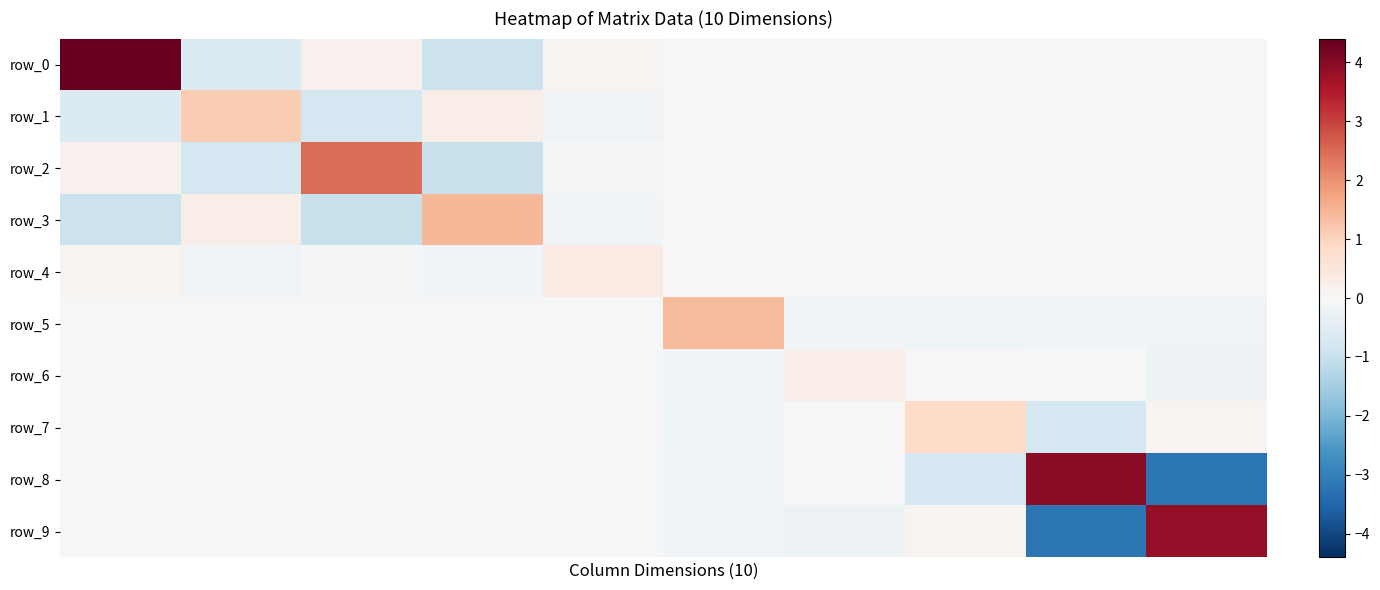

What is the difference between the maximum and minimum values in the row_8 series?

7.2